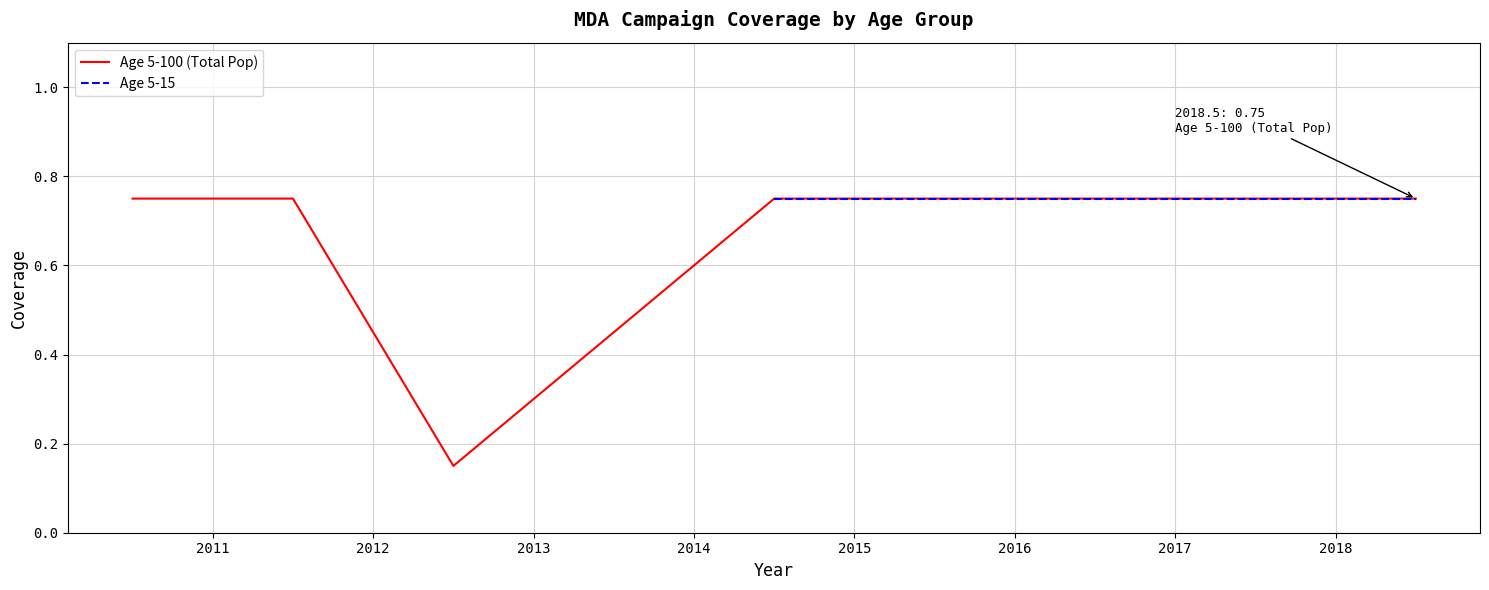

How many values are between 0 and 1?

7